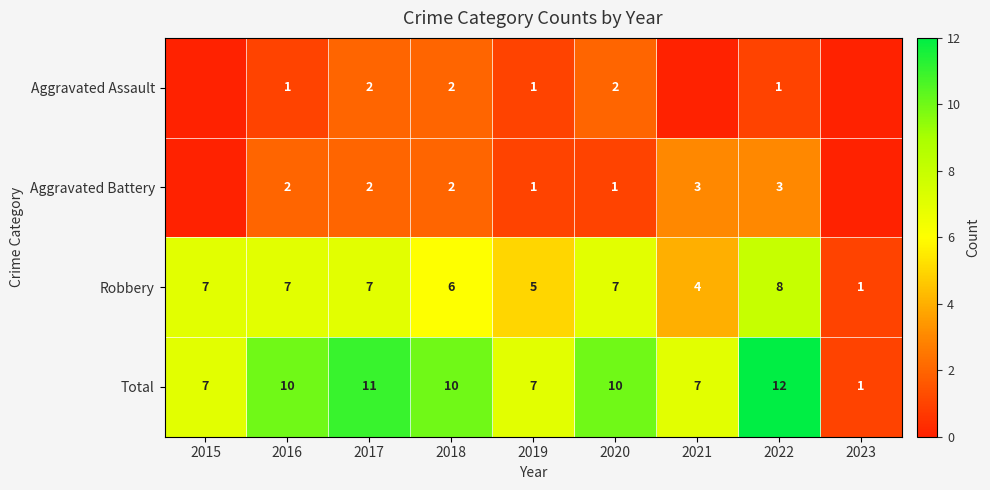

The Total series shows 13 at 2021. True or false?

False